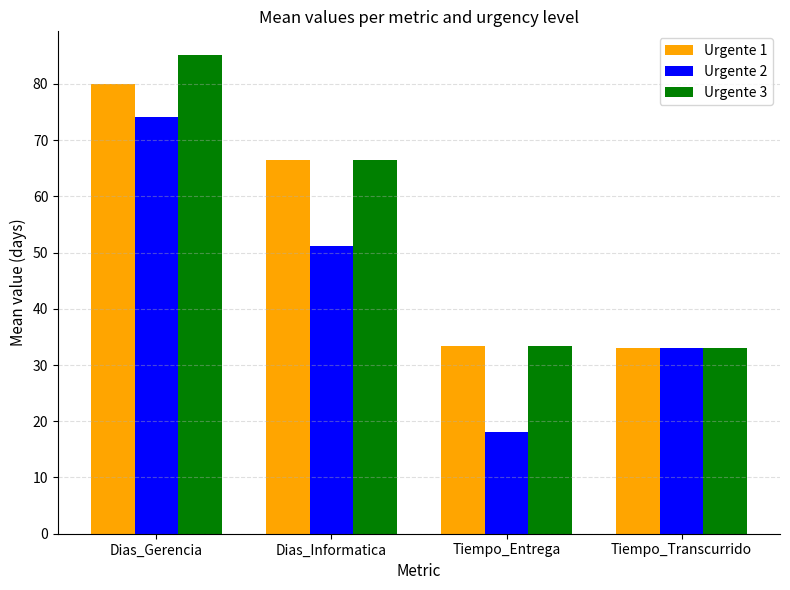

The Urgente 1 series shows 21.1 at Tiempo_Entrega. True or false?

False